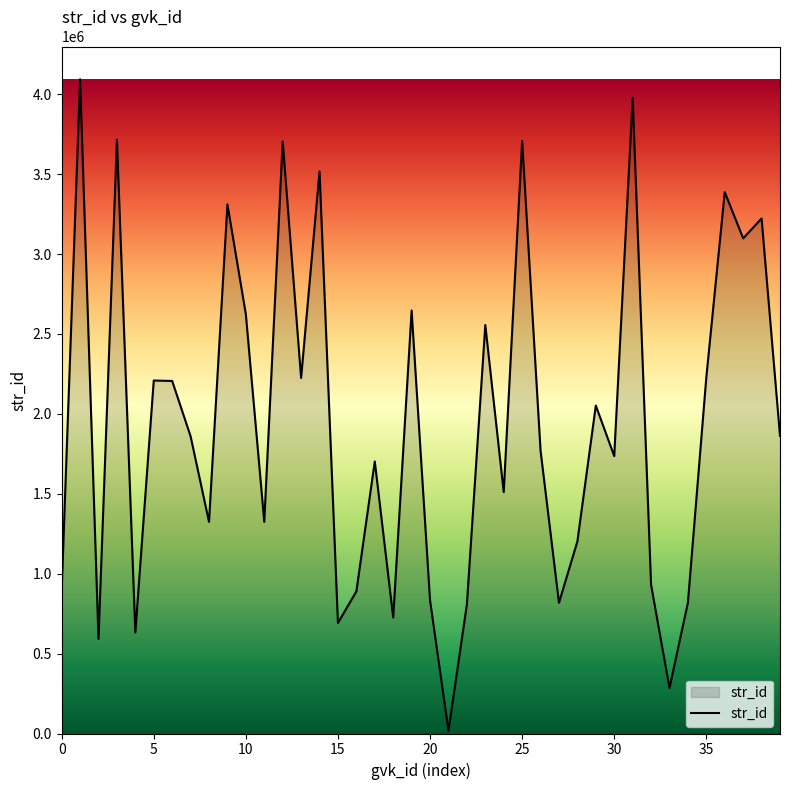

What is the greatest value displayed?

4093743